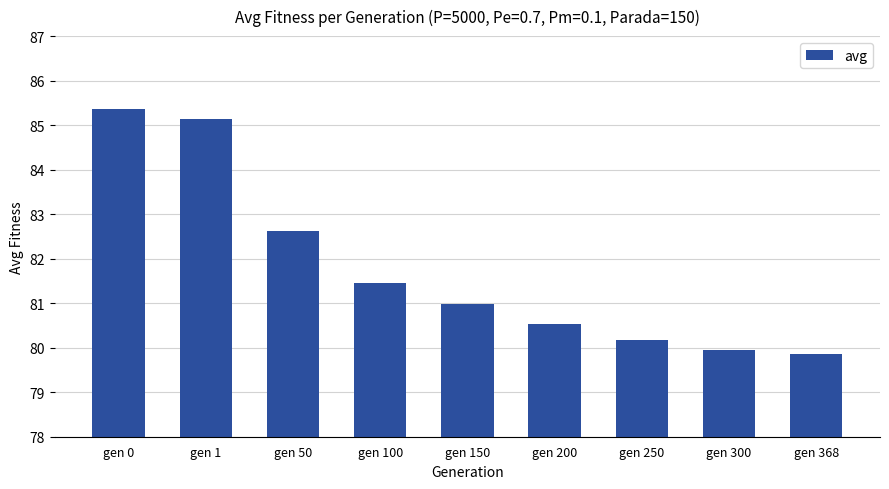

What is the average value?

81.8